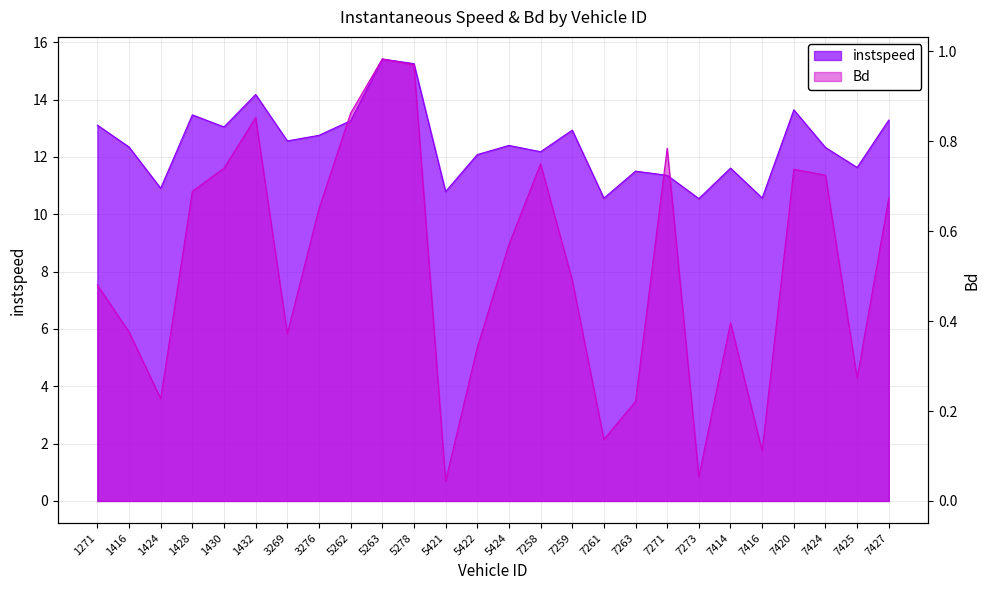

Reading right to left, what are all the values shown in this chart?

instspeed: 7427.0=13.3	7425.0=11.6	7424.0=12.3	7420.0=13.6	7416.0=10.6	7414.0=11.6	7273.0=10.5	7271.0=11.4	7263.0=11.5	7261.0=10.6	7259.0=12.9	7258.0=12.2	5424.0=12.4	5422.0=12.1	5421.0=10.8	5278.0=15.3	5263.0=15.4	5262.0=13.3	3276.0=12.8	3269.0=12.6	1432.0=14.2	1430.0=13.0	1428.0=13.5	1424.0=10.9	1416.0=12.3	1271.0=13.1
Bd: 7427.0=0.7	7425.0=0.3	7424.0=0.7	7420.0=0.7	7416.0=0.1	7414.0=0.4	7273.0=0.1	7271.0=0.8	7263.0=0.2	7261.0=0.1	7259.0=0.5	7258.0=0.7	5424.0=0.6	5422.0=0.3	5421.0=0.0	5278.0=1.0	5263.0=1.0	5262.0=0.9	3276.0=0.6	3269.0=0.4	1432.0=0.9	1430.0=0.7	1428.0=0.7	1424.0=0.2	1416.0=0.4	1271.0=0.5